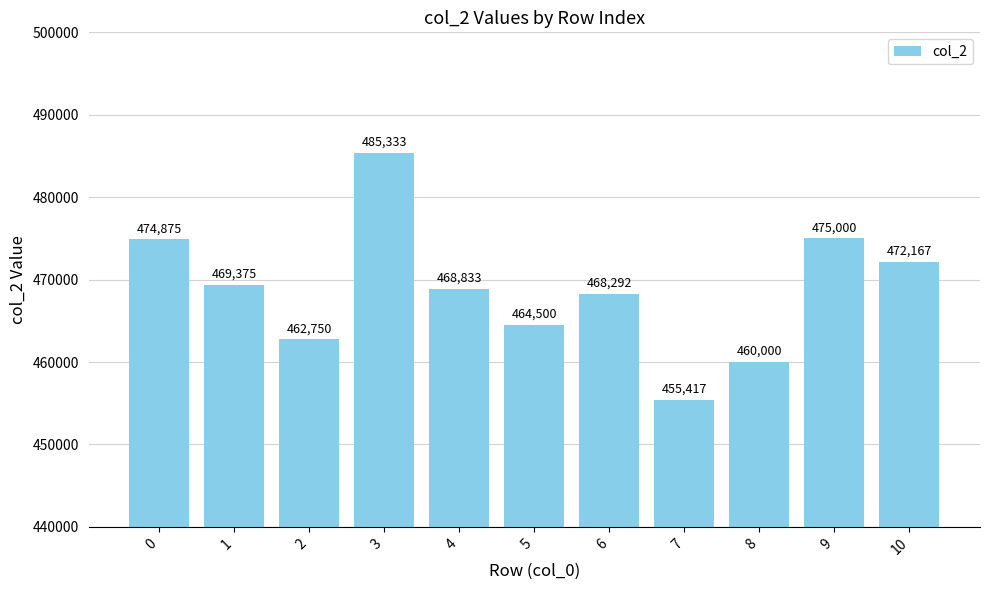

True or false: the data shows 276756 at 7.

False